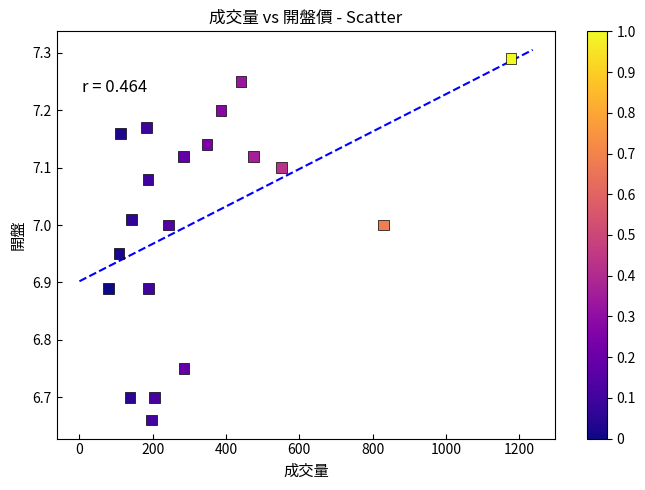

What is the range of X values (max minus min)?

1098.0